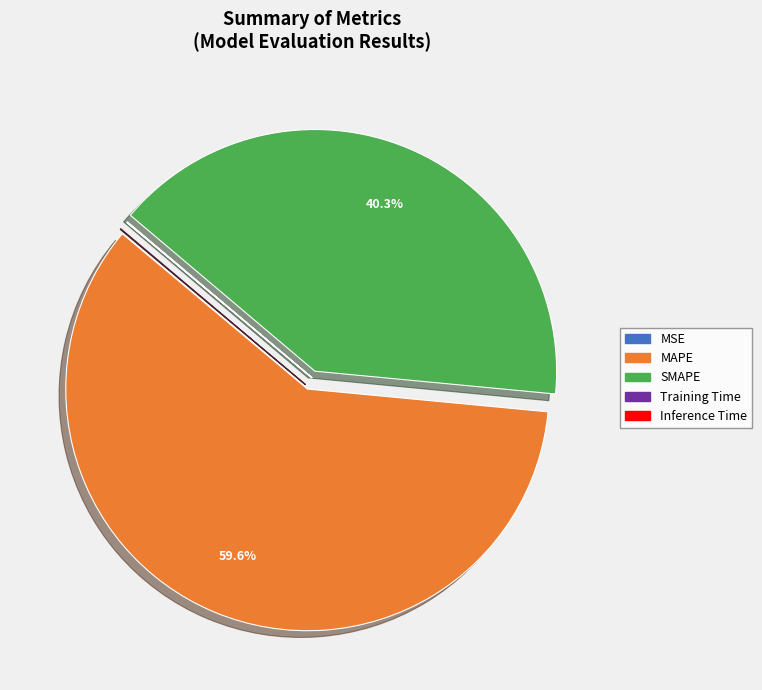

Is there any slice that represents more than half of the pie?

Yes